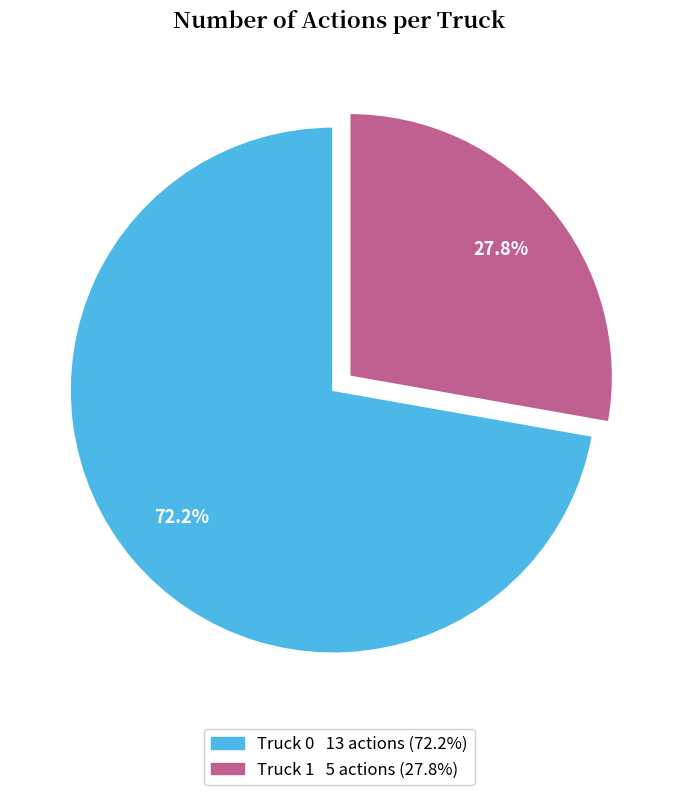

What is the largest slice in the pie chart?

Truck 0